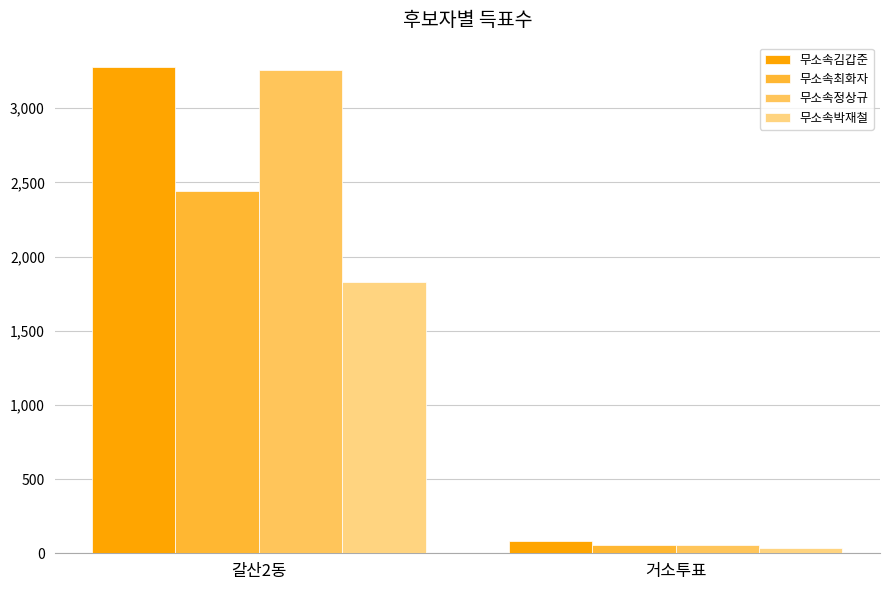

What position from the right is 갈산2동?

2